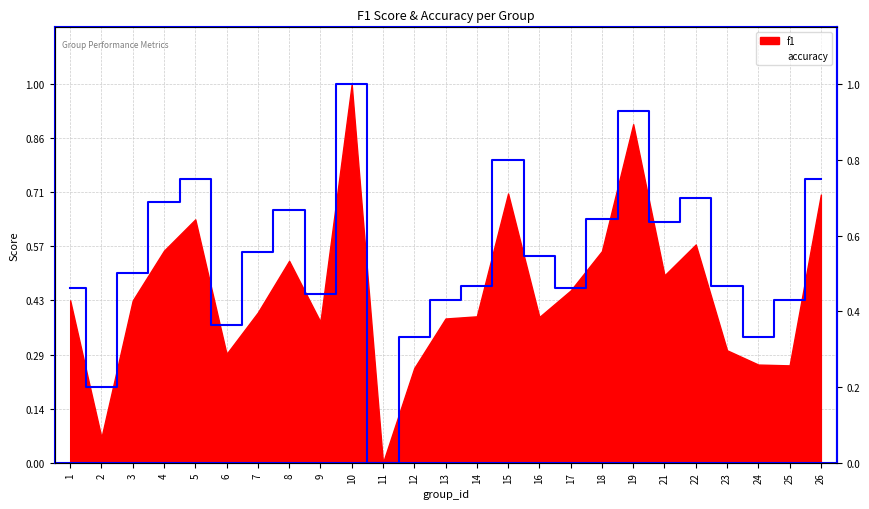

What is the change in value from 6 to 9?

+0.1